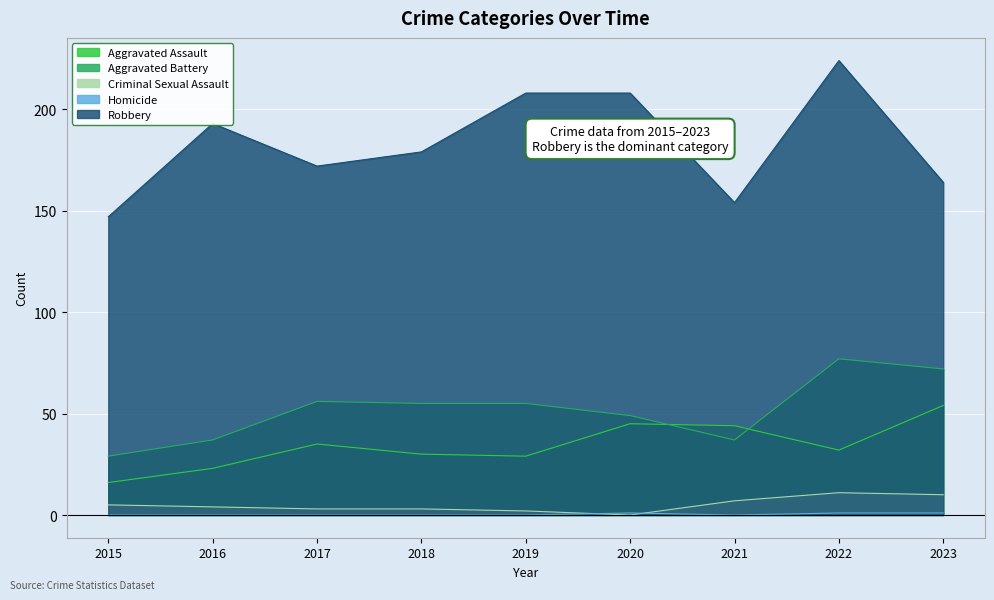

True or false: Robbery and Aggravated Battery cross at least once.

False